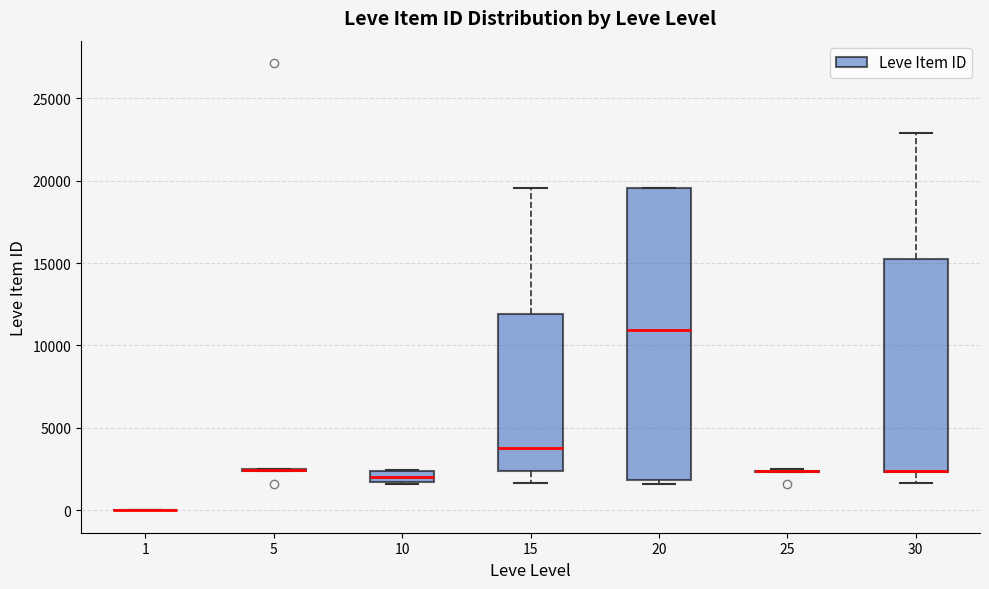

Where does the median line of the box at x = 10 sit on the y-axis? The values are not printed on the chart, so give them approximately, as read against the axis.

2000